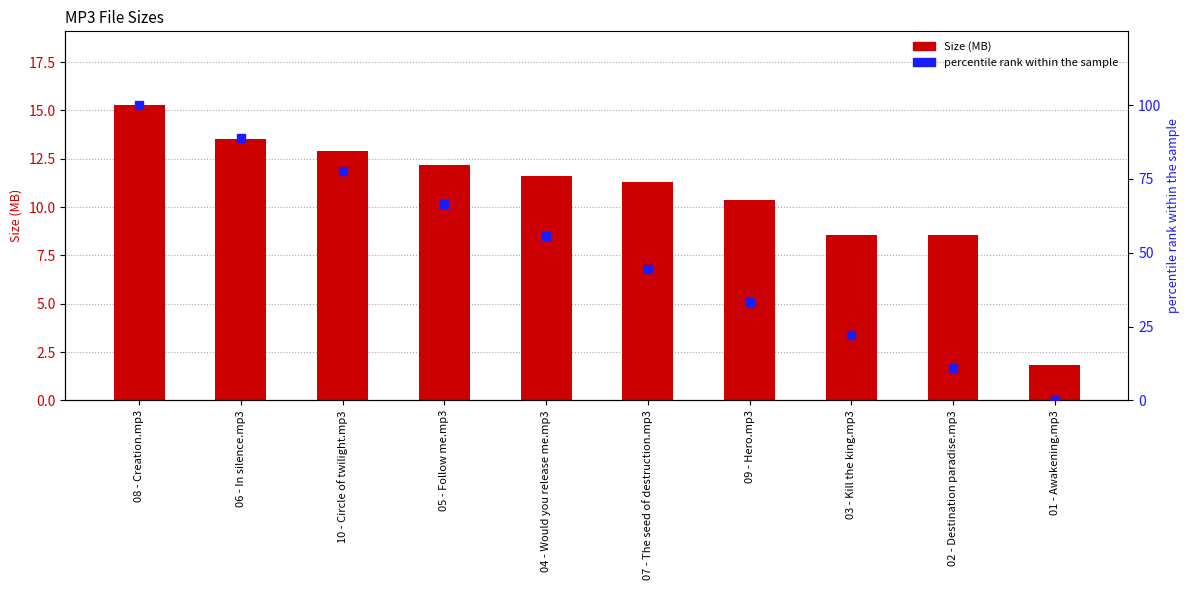

Which series reaches the maximum Y coordinate?

percentile rank within the sample